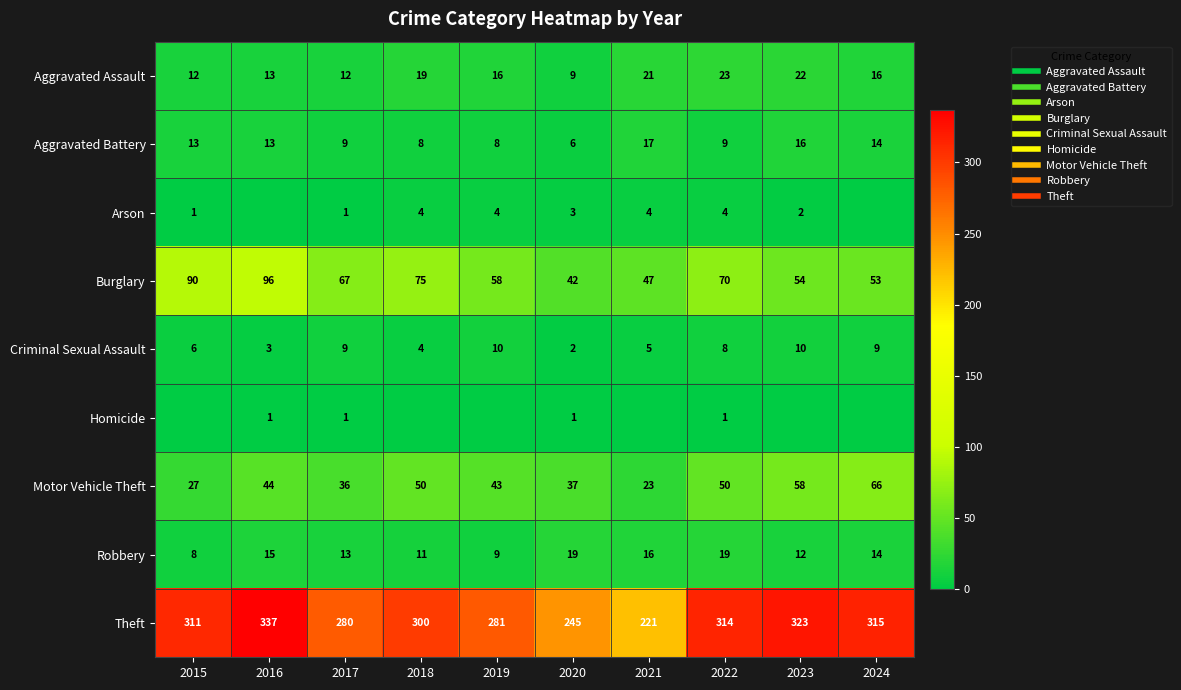

What is the difference between the second highest and minimum values in the Criminal Sexual Assault series?

8